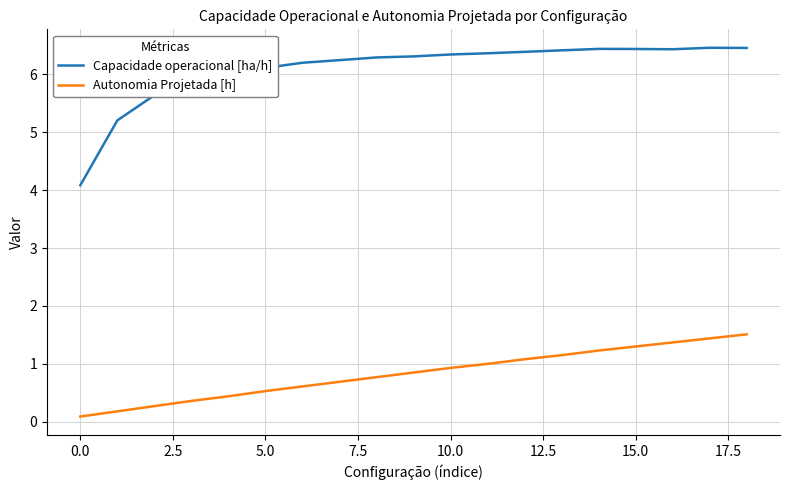

List the series in order of their overall mean, lowest first.

Autonomia Projetada [h], Capacidade operacional [ha/h]